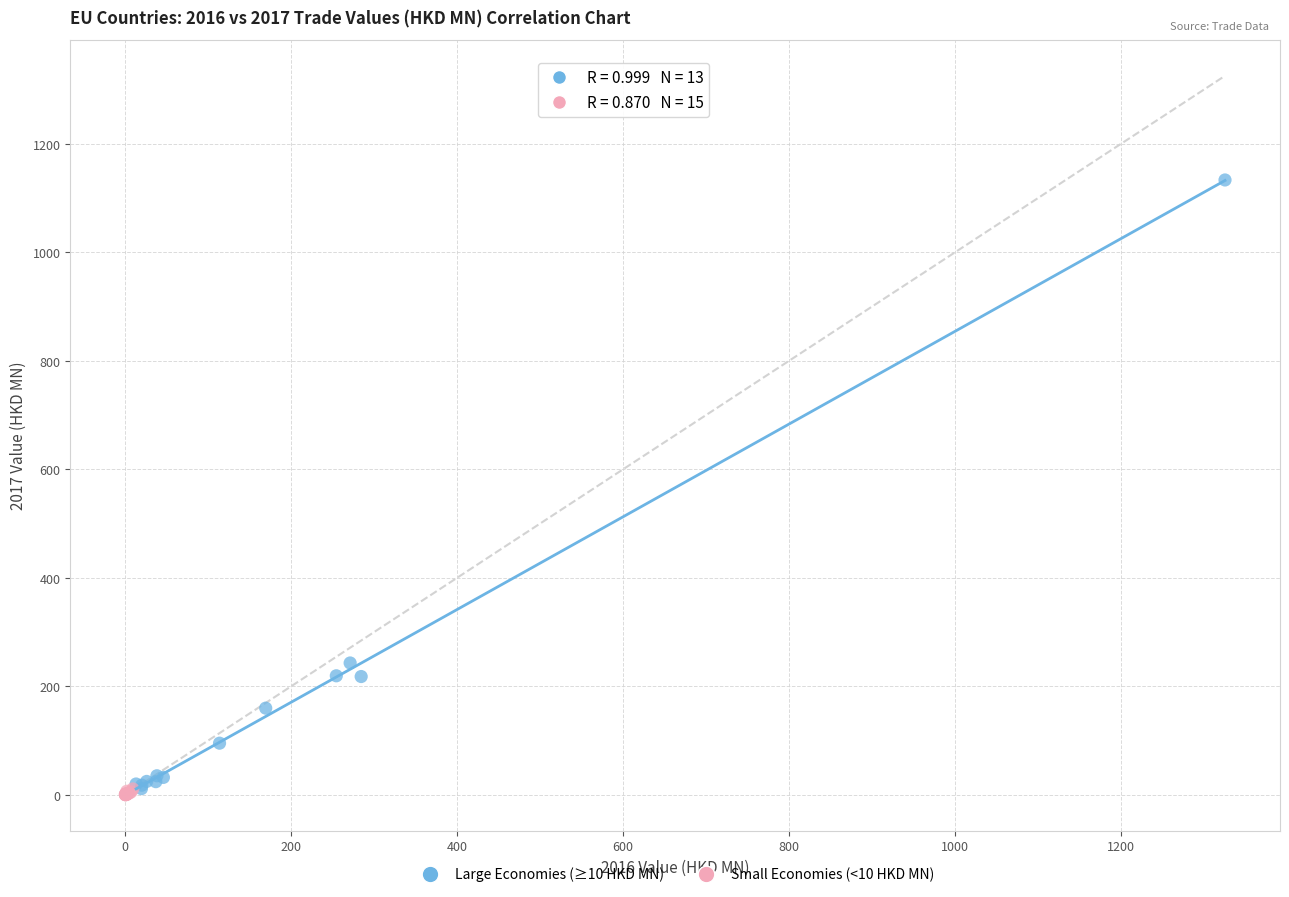

Which series has the largest Y range (max minus min)?

Large Economies (≥10 HKD MN)